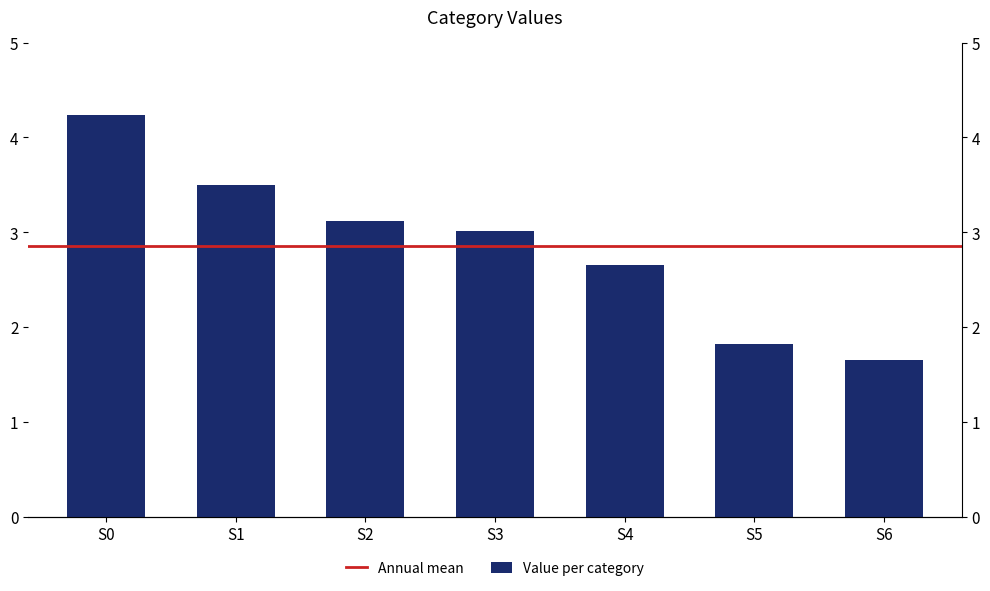

Where does the data first go above 3?

S0